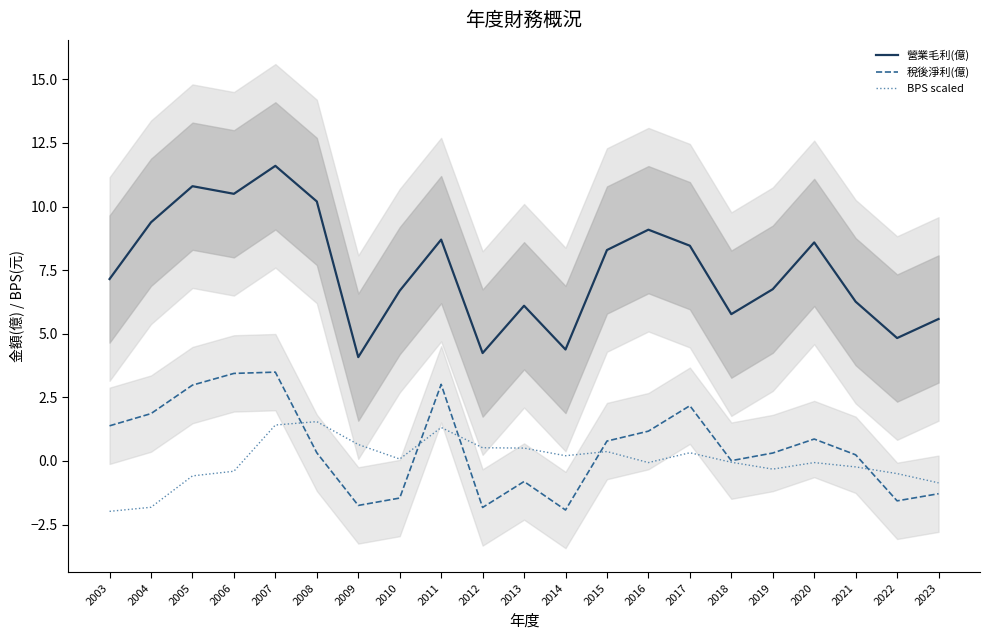

How many interior local valleys does the BPS scaled series have?

4